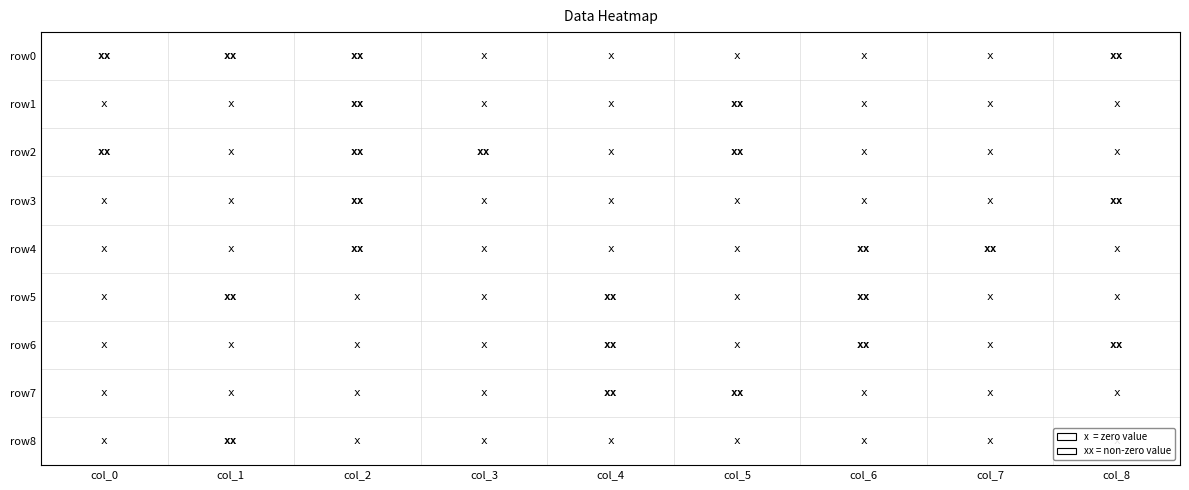

How many row4 values are between 0 and 1?

7